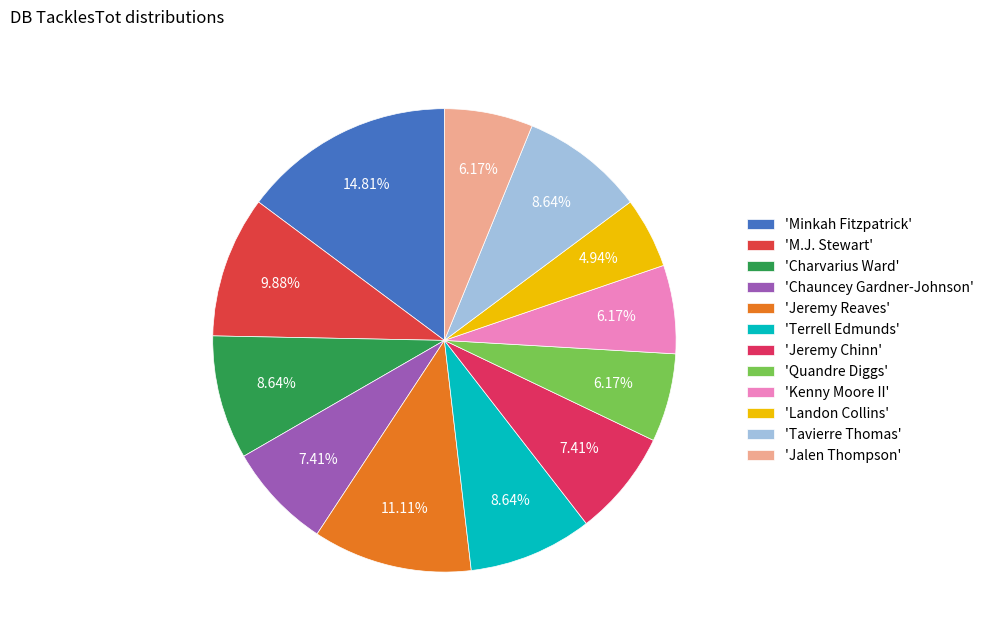

What is the largest slice in the pie chart?

'Minkah Fitzpatrick'